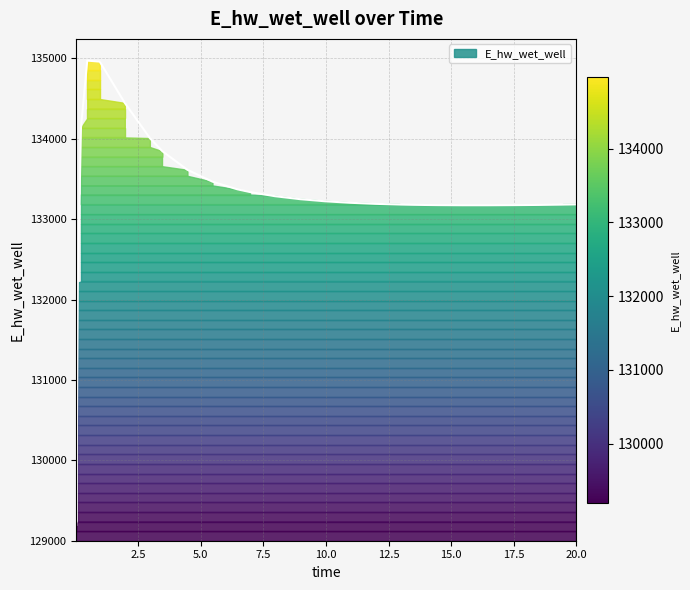

What is the ratio of the value at 0.09375 to the value at 0.96875?

1.0